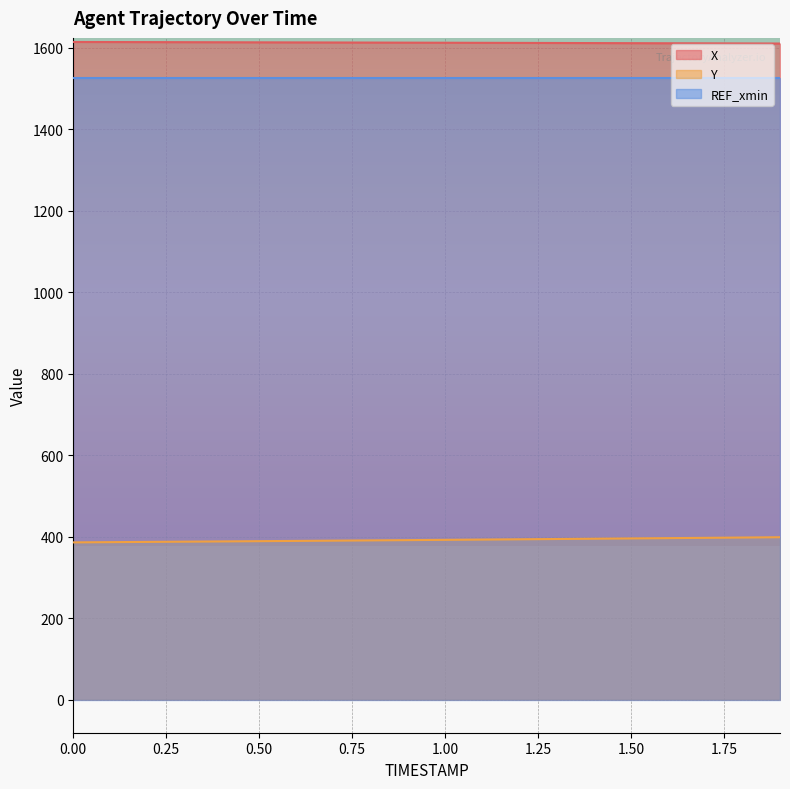

Which series has the largest total across all categories?

X